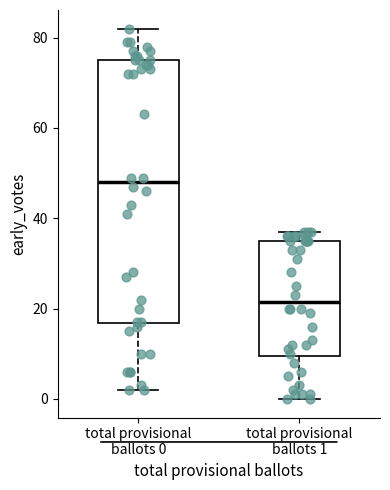

Which box has the lowest median line?

total provisional ballots 1